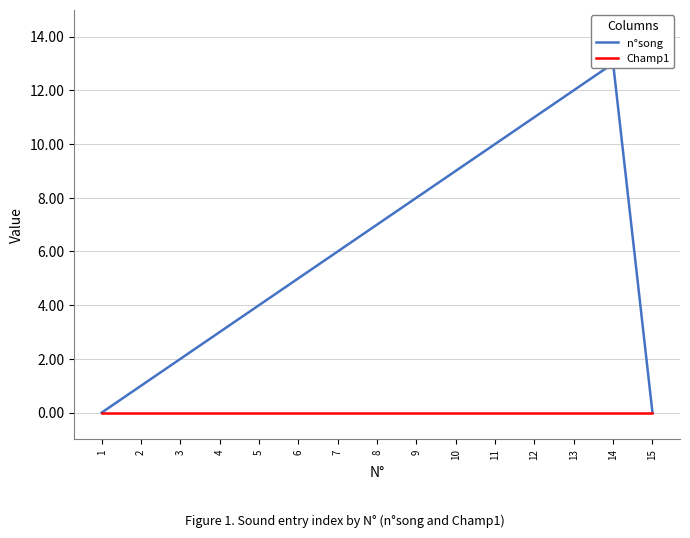

Where does the n°song series first go above 6?

8